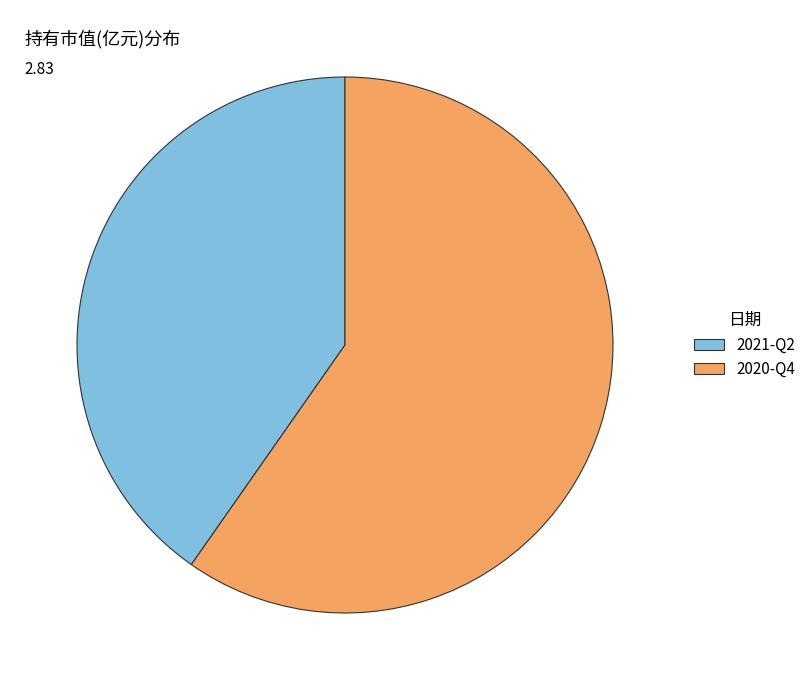

Combined, do 2021-Q2 and 2020-Q4 account for over 50%?

Yes